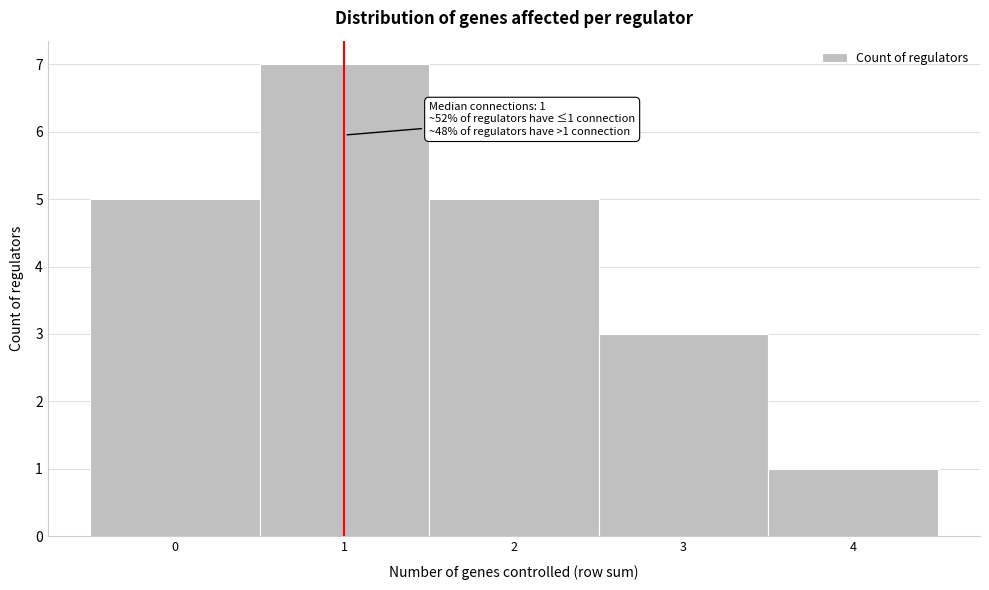

Which range on the x-axis has the tallest bar?

0.5 to 1.5